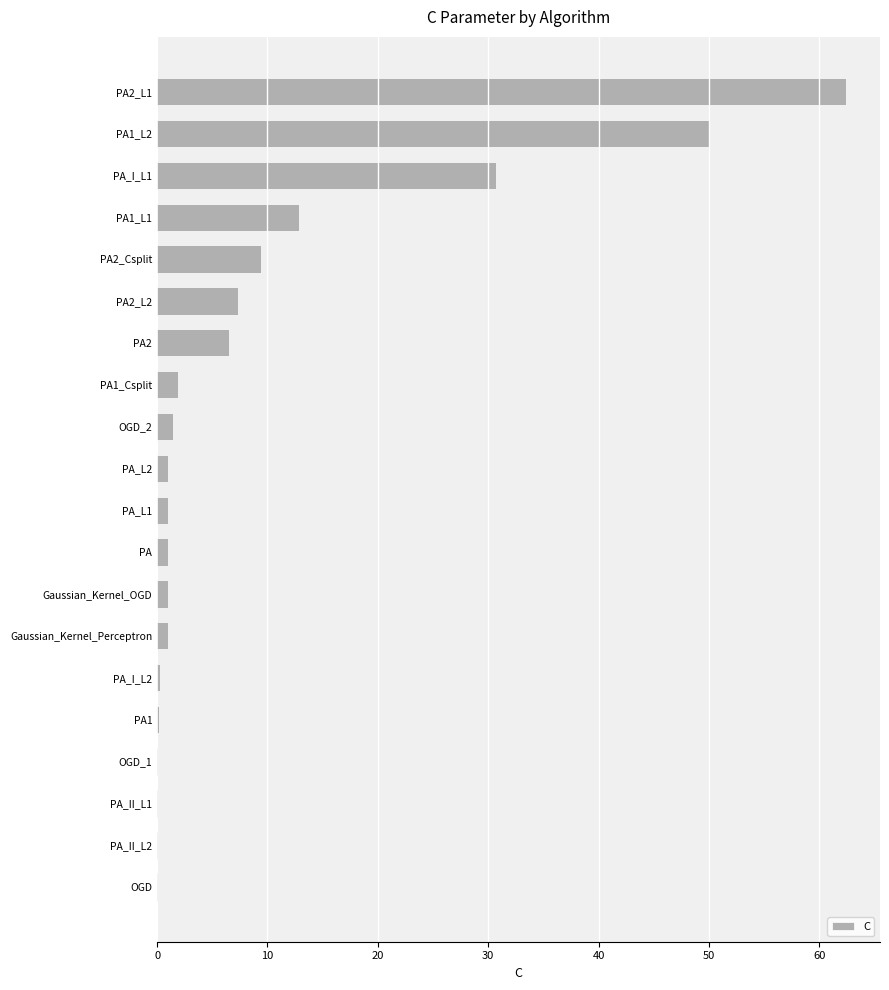

At which category does the chart reach its peak across all series?

PA2_L1